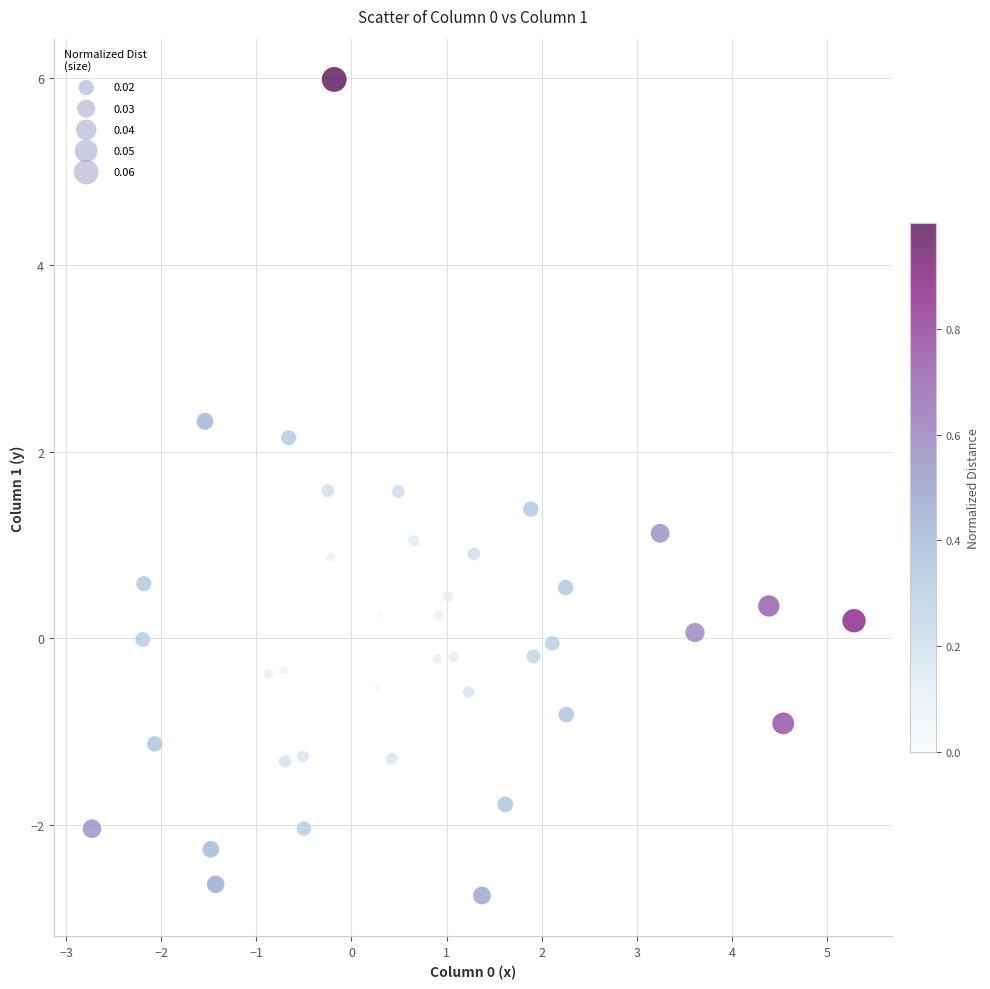

What is the range of Y values (max minus min)?

8.7